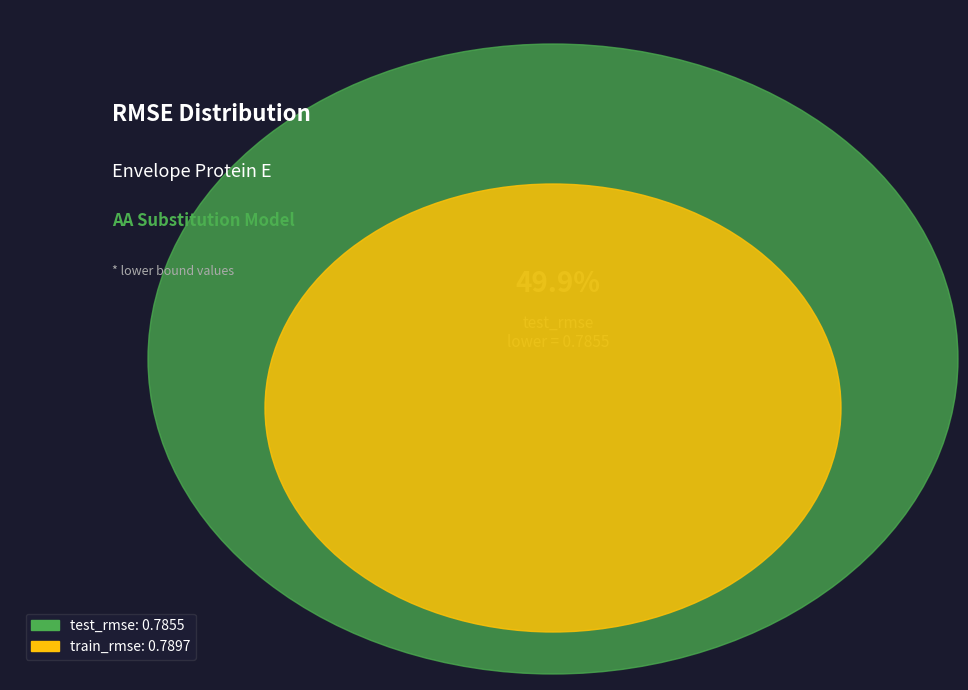

True or false: train_rmse accounts for 57% of the total.

False